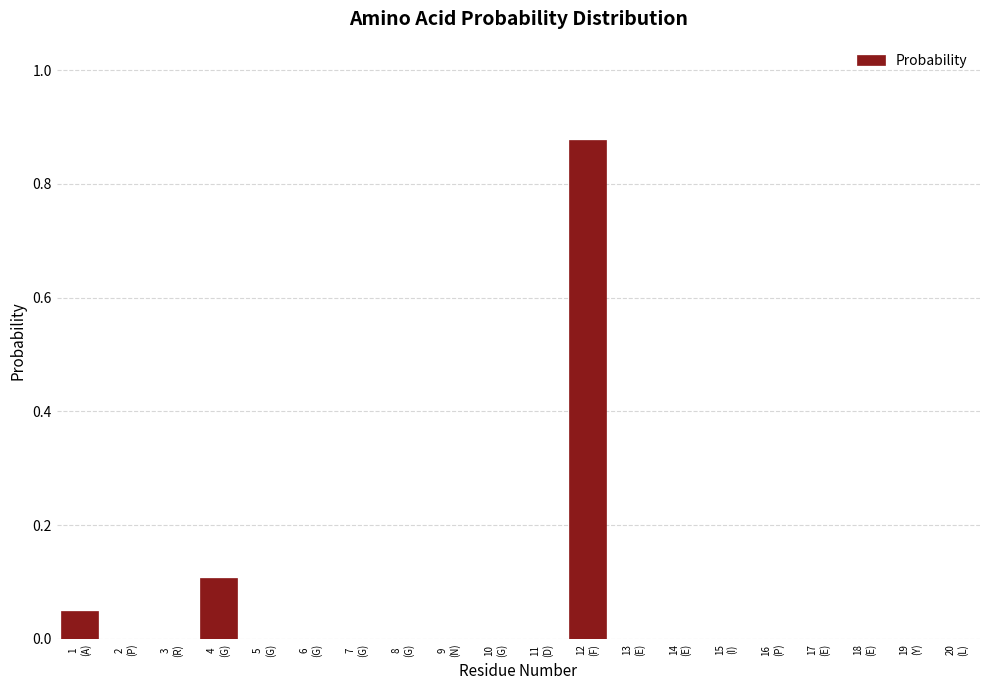

What is the sum of all values?

1.0